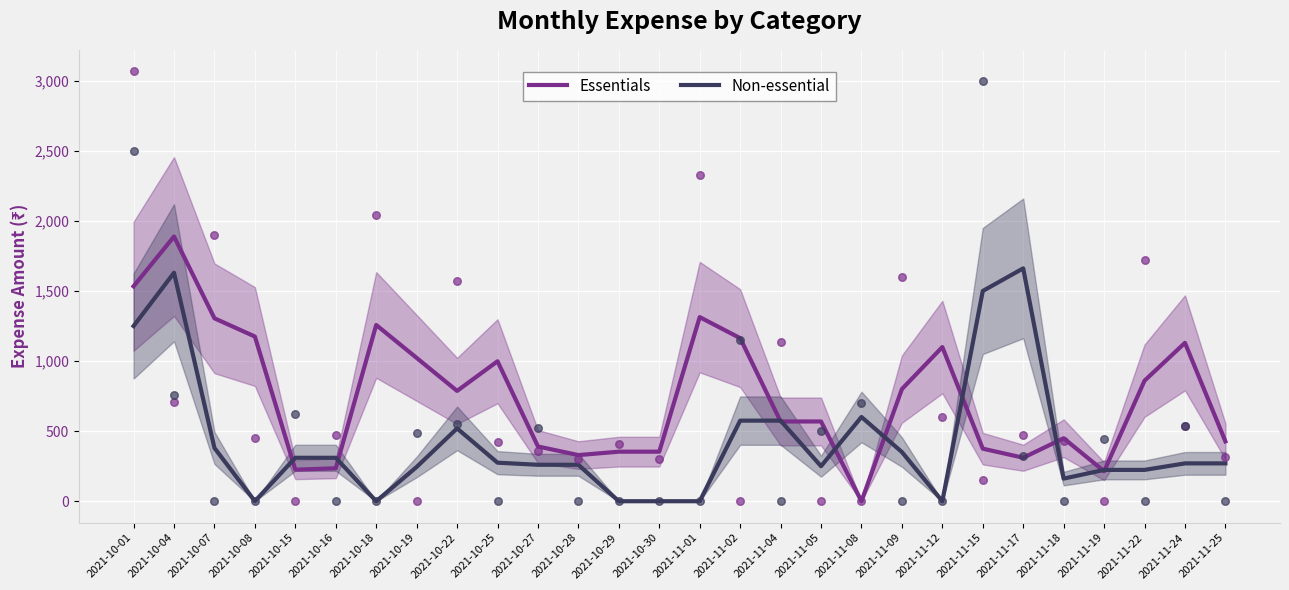

At how many categories does at least one series exceed 1049?

11